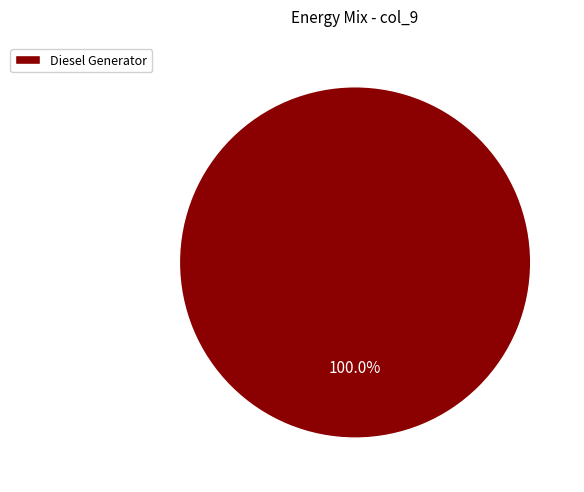

The Diesel Generator slice represents 100% of the pie. True or false?

True